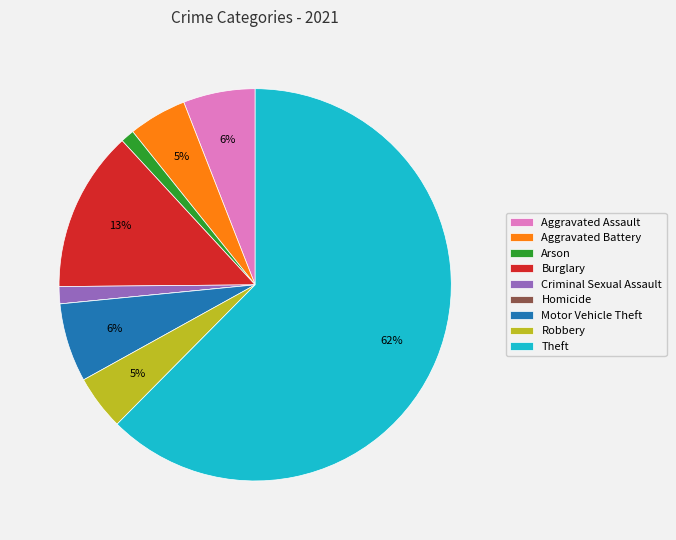

What percentage is the Robbery slice, to the nearest percent?

5%